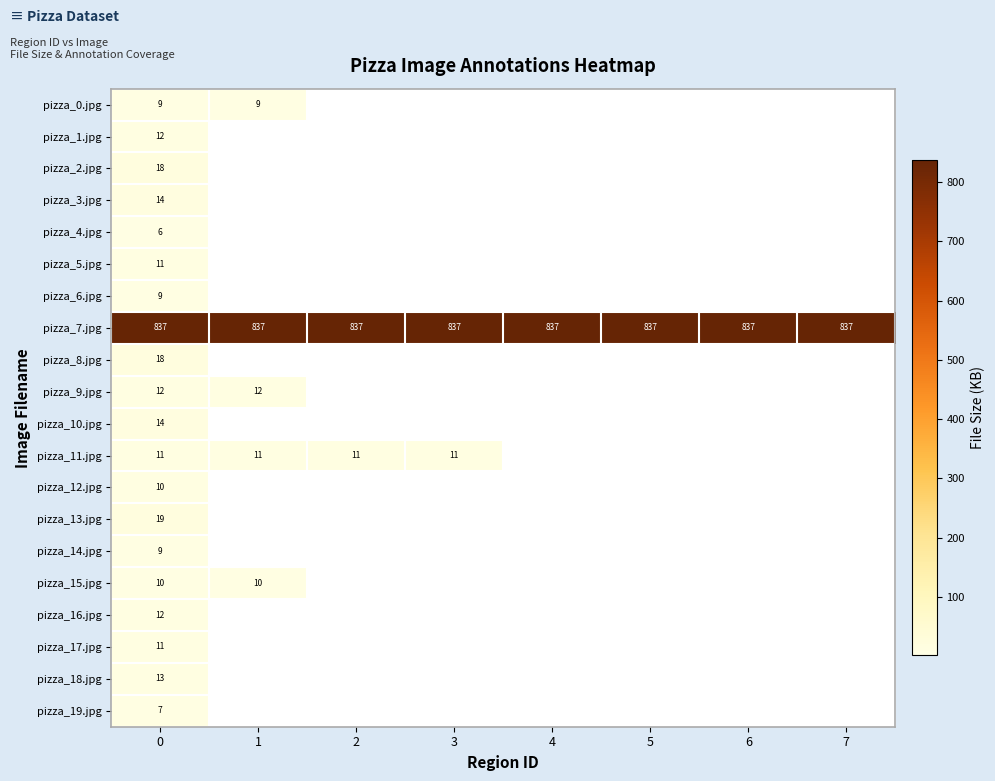

Between 3 and 6, which is larger?

3